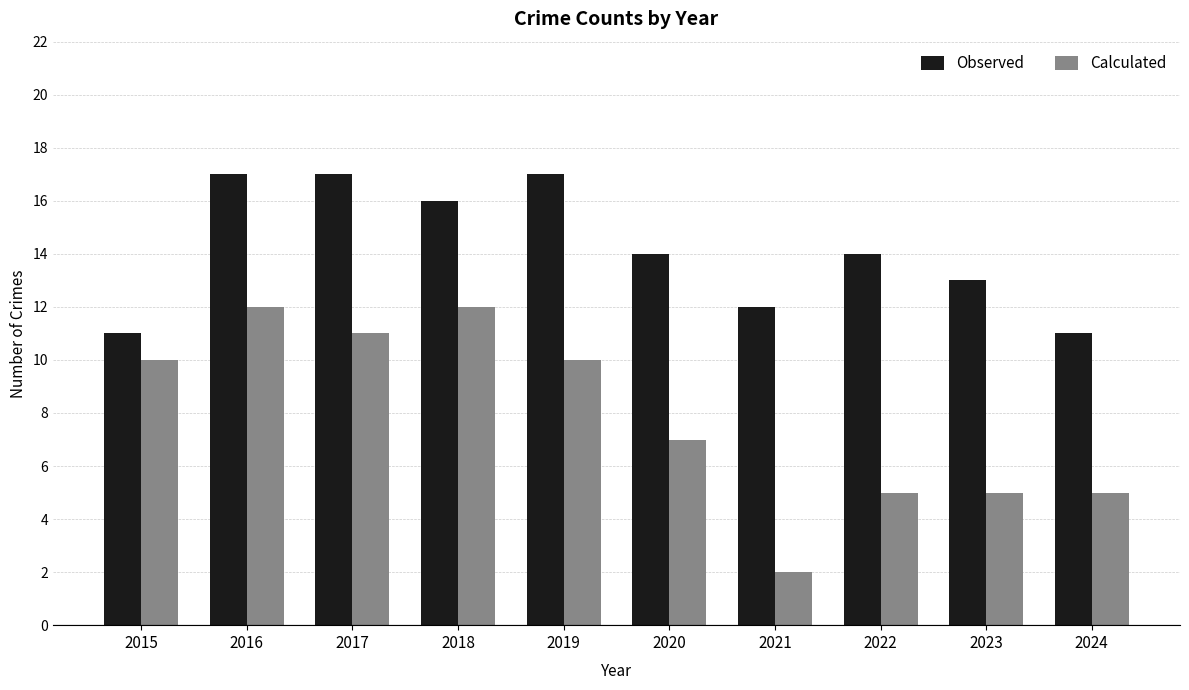

What is the smallest value displayed?

2